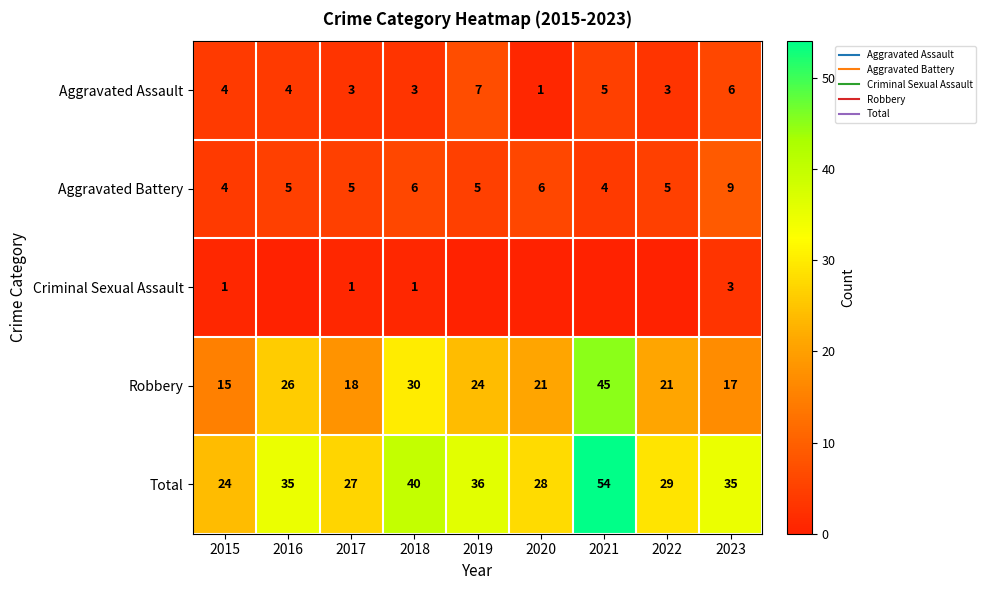

What is the highest value of the Total series?

54